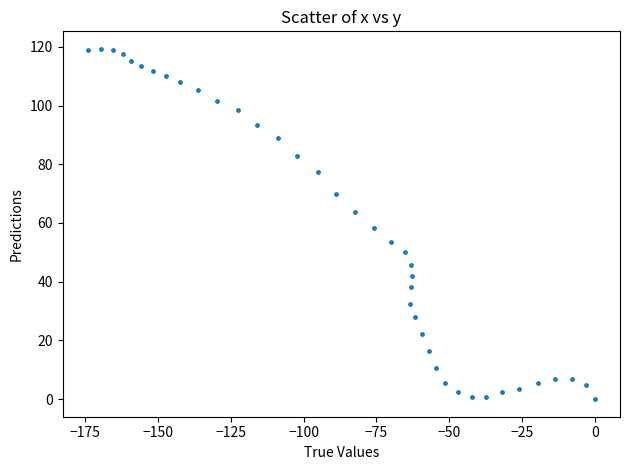

What is the range of X values (max minus min)?

174.1